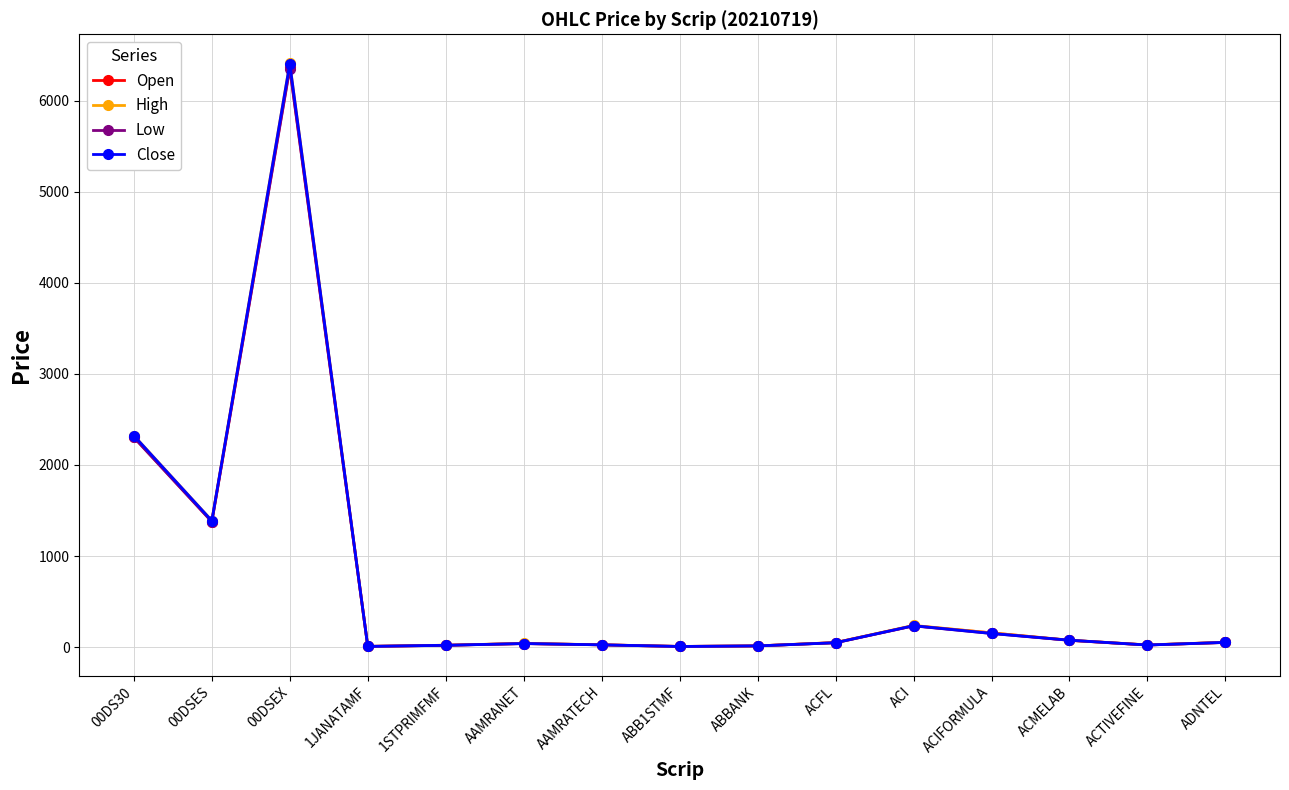

What is the highest value of the High series?

6407.2